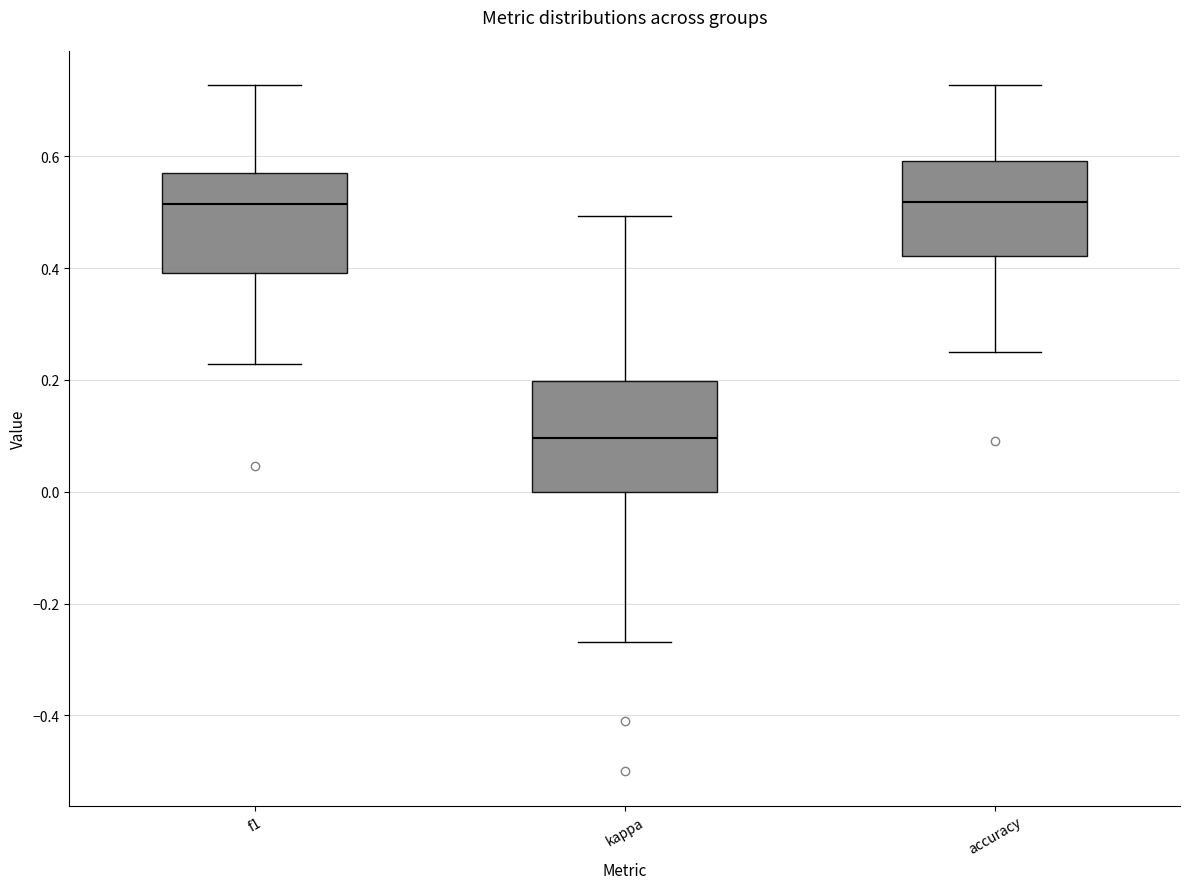

Which box has the lowest median line?

kappa